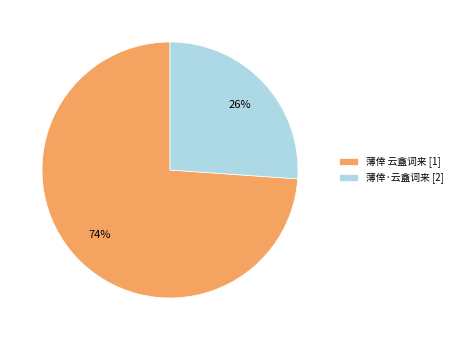

To the nearest percent, what is the difference between the largest and smallest slice percentages?

48%